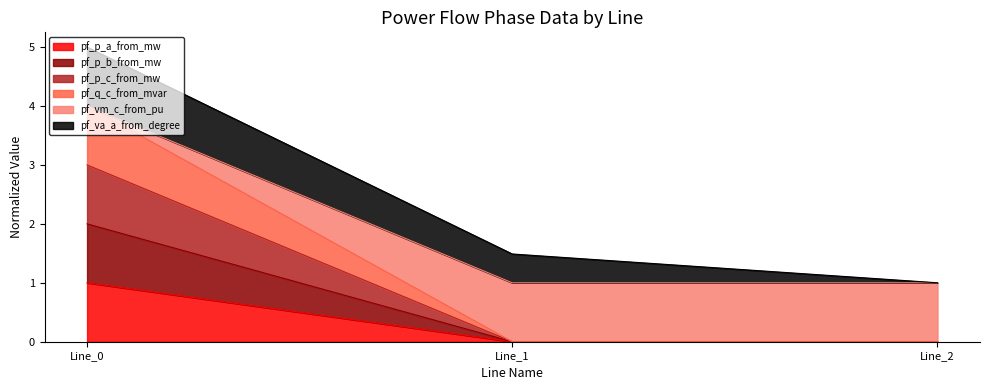

Does the chart display data point markers on the line(s)?

No